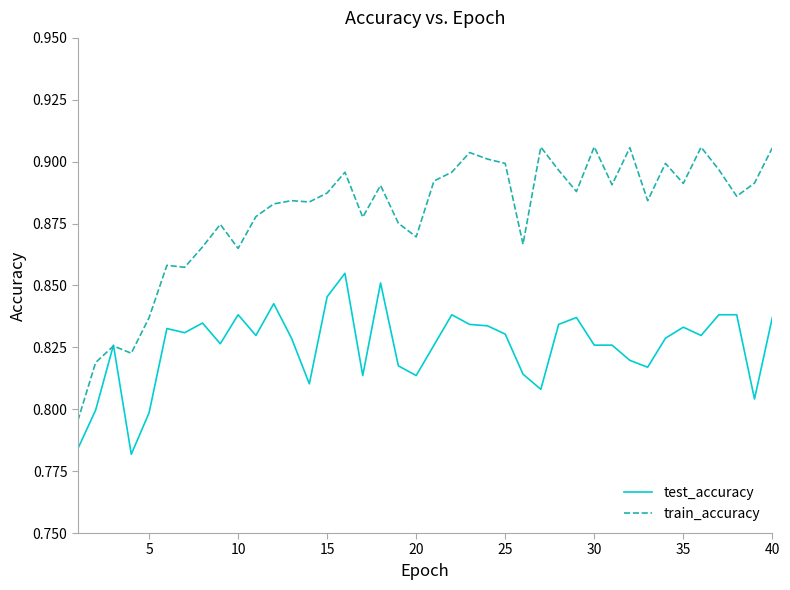

After their last crossing, which series has the higher values: train_accuracy or test_accuracy?

train_accuracy